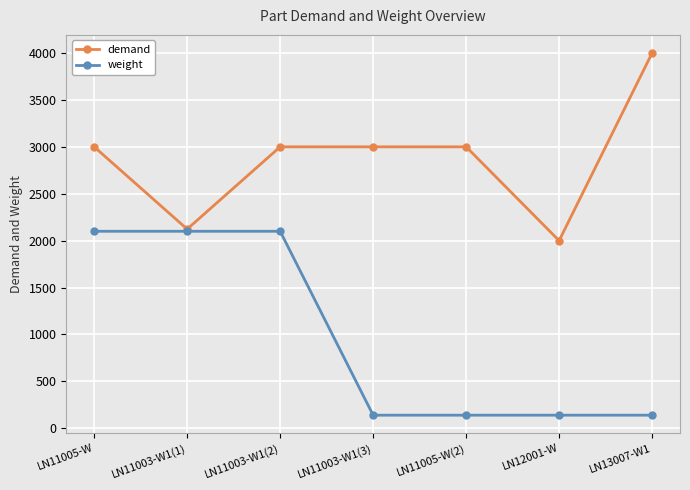

How many data points in demand are less than 3000?

2